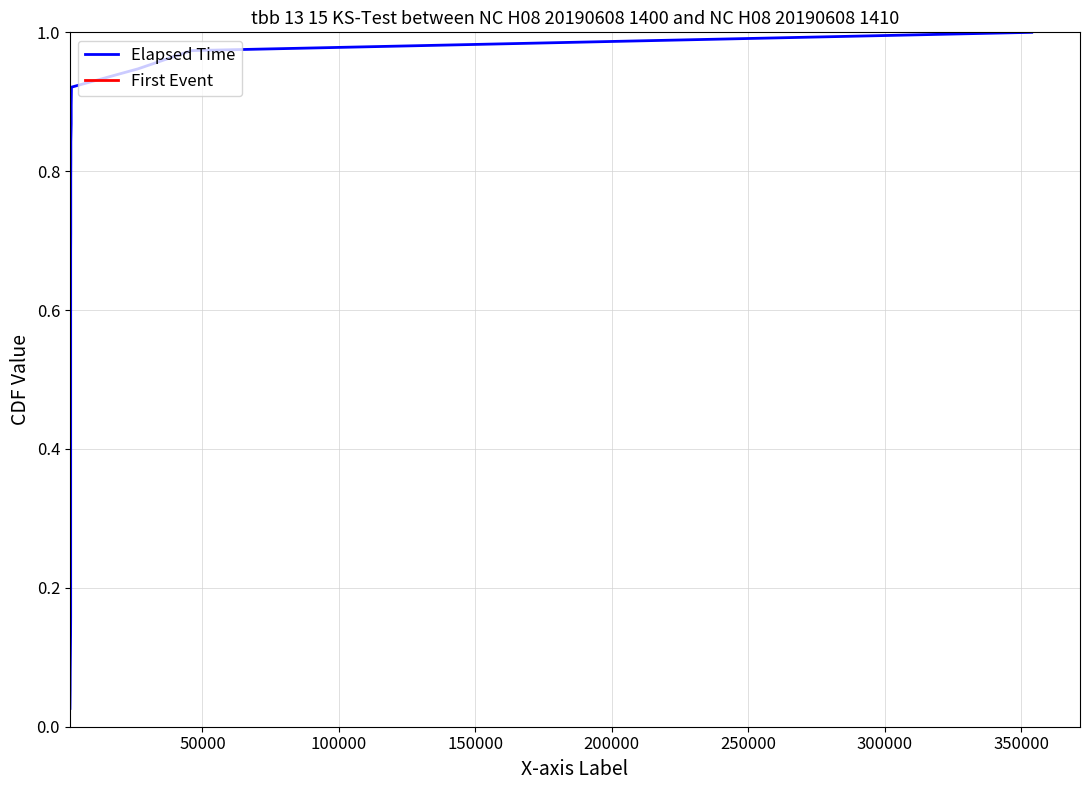

Reading left to right, transcribe all the data shown in this chart.

Elapsed Time: 0.0	0.1	0.1	0.1	0.1	0.2	0.2	0.2	0.2	0.3	0.3	0.3	0.3	0.4	0.4	0.4	0.4	0.5	0.5	0.5	0.6	0.6	0.6	0.6	0.7	0.7	0.7	0.7	0.8	0.8	0.8	0.8	0.9	0.9	0.9	0.9	1.0	1.0
First Event: 0.0	0.1	0.1	0.1	0.1	0.2	0.2	0.2	0.2	0.3	0.3	0.3	0.3	0.4	0.4	0.4	0.4	0.5	0.5	0.5	0.6	0.6	0.6	0.6	0.7	0.7	0.7	0.7	0.8	0.8	0.8	0.8	0.9	0.9	0.9	0.9	1.0	1.0